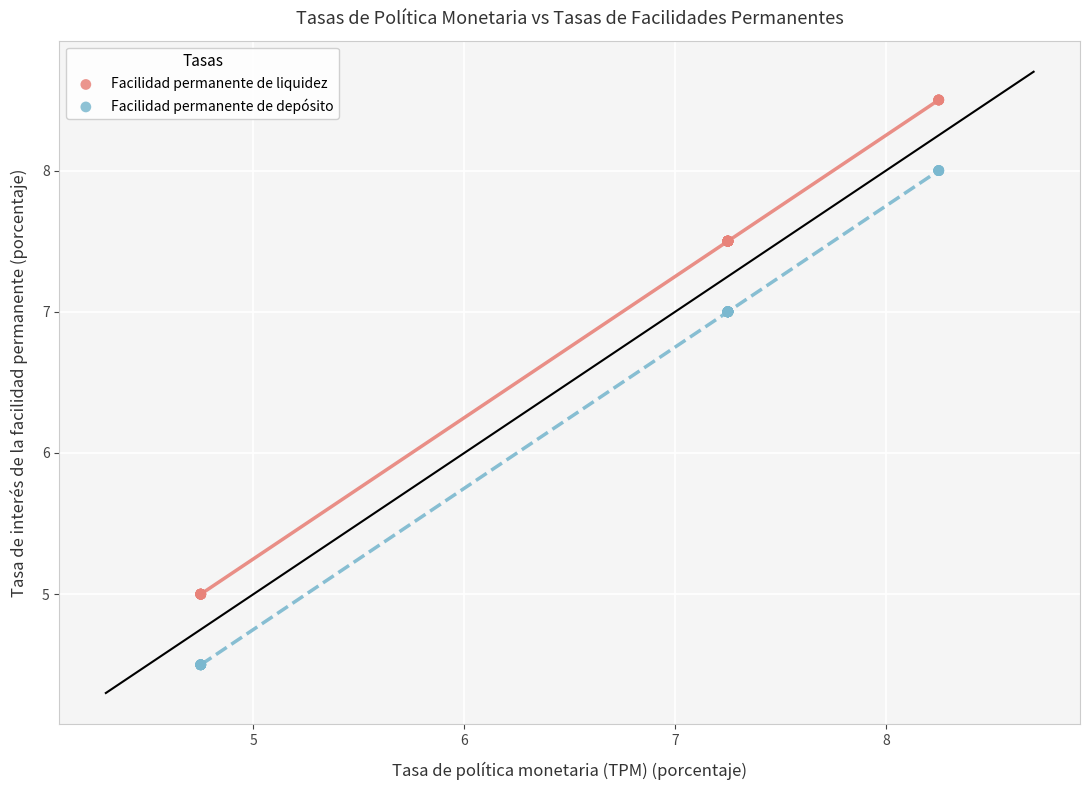

Which series contains the lowest Y value?

Facilidad permanente de depósito